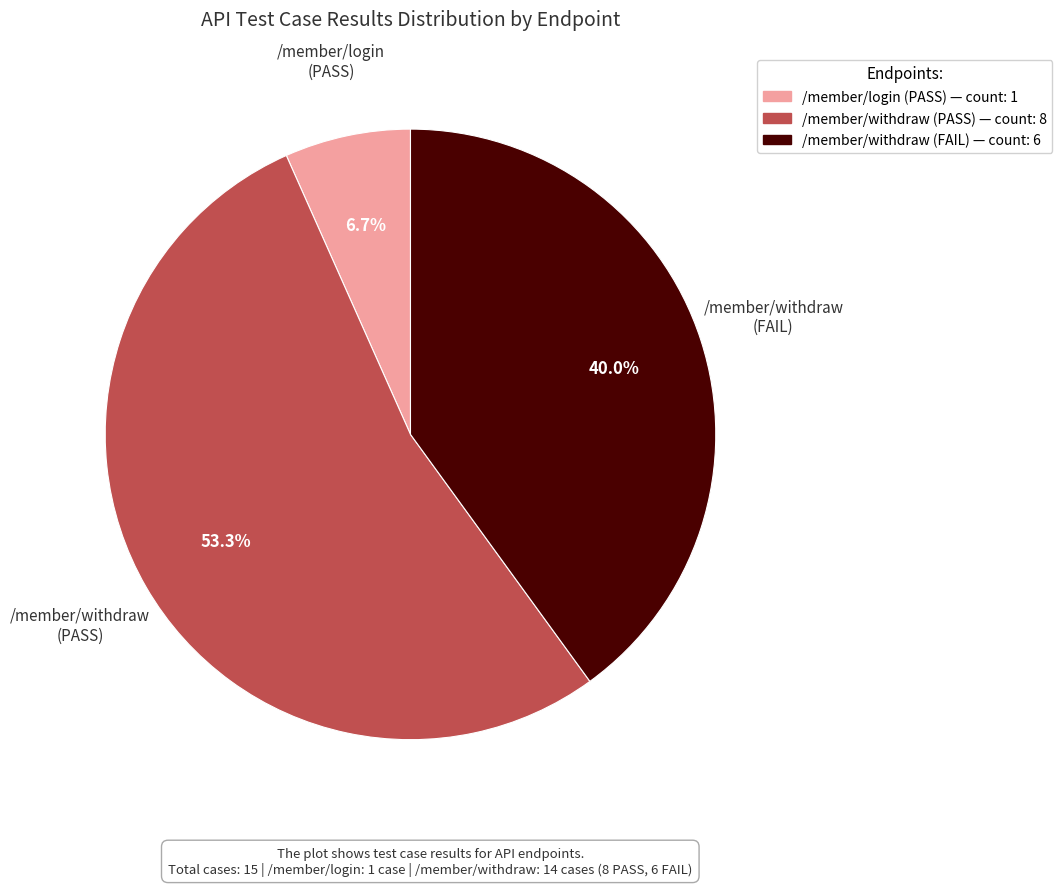

Is there a majority slice in this chart?

Yes